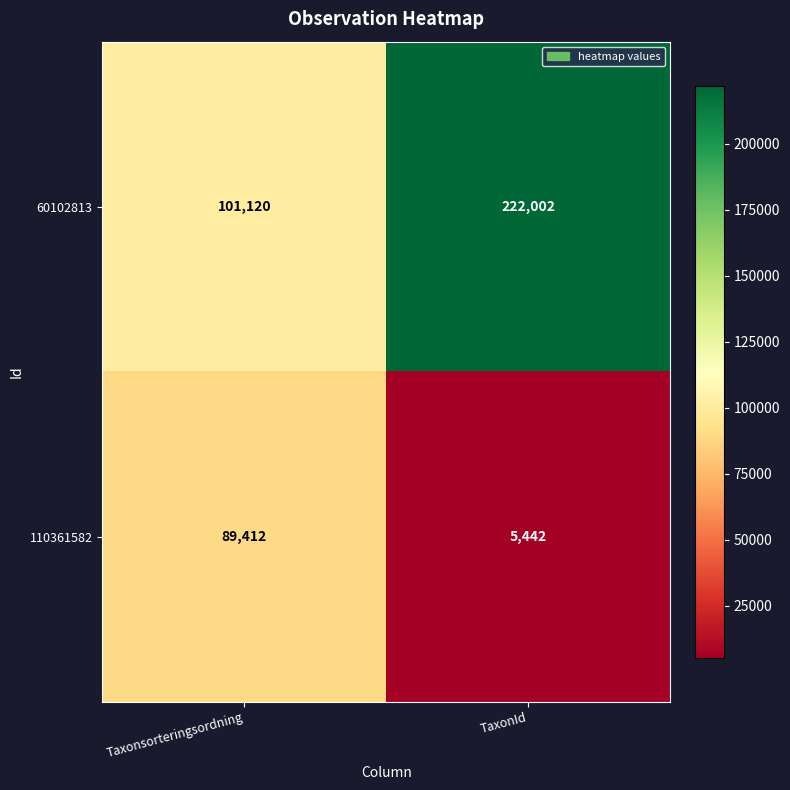

Reading left to right, extract all data points from this chart.

60102813: 101120	222002
110361582: 89412	5442